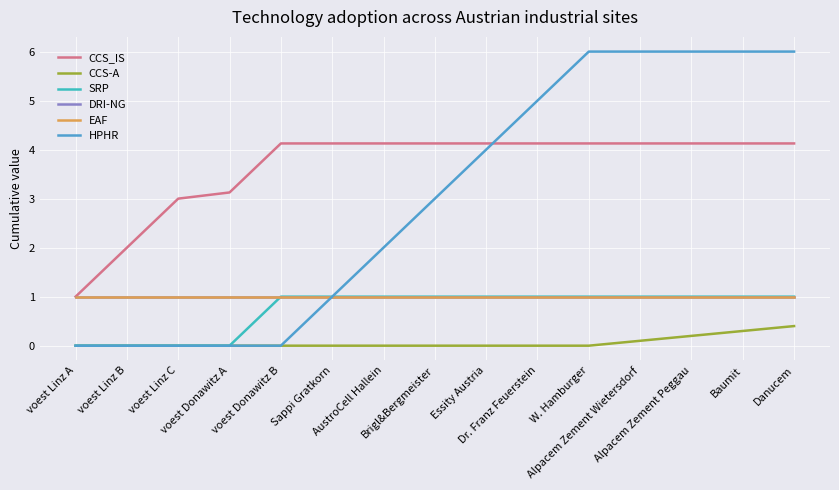

Is the value of CCS_IS at Brigl&Bergmeister greater than the value of HPHR at Dr. Franz Feuerstein?

No